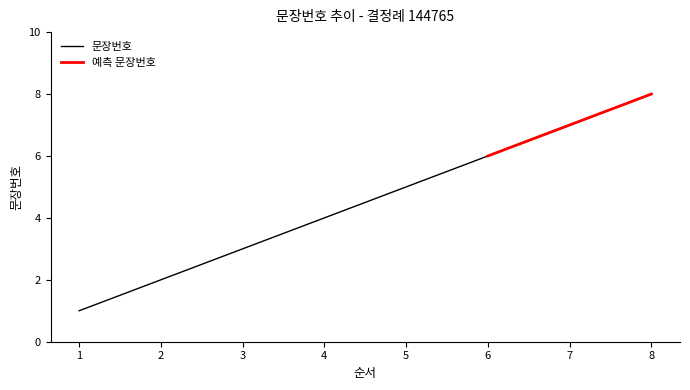

Reading left to right, list all the values displayed in this chart.

1	2	3	4	5	6	7	8